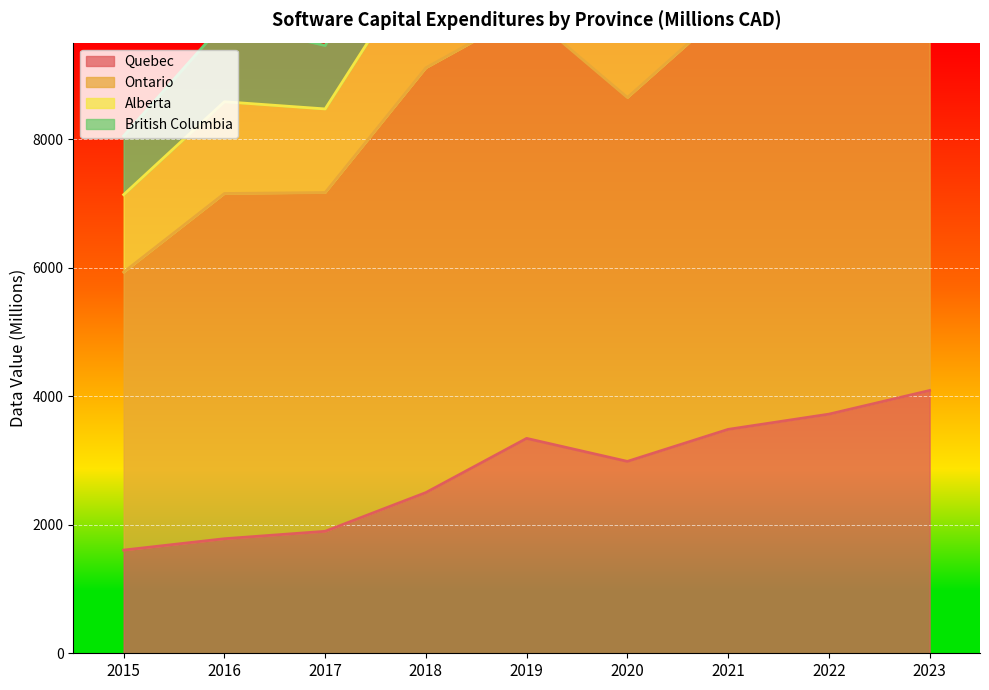

List the labels in order of Quebec value, smallest first.

2015, 2016, 2017, 2018, 2020, 2019, 2021, 2022, 2023